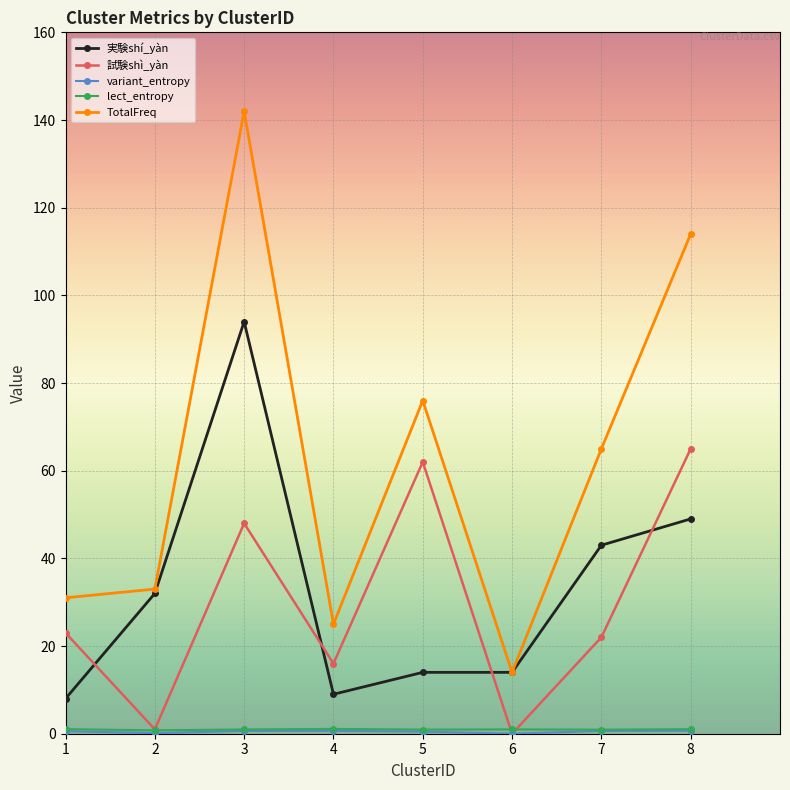

The value of 実験shí_yàn at 1 is 12.9. True or false?

False